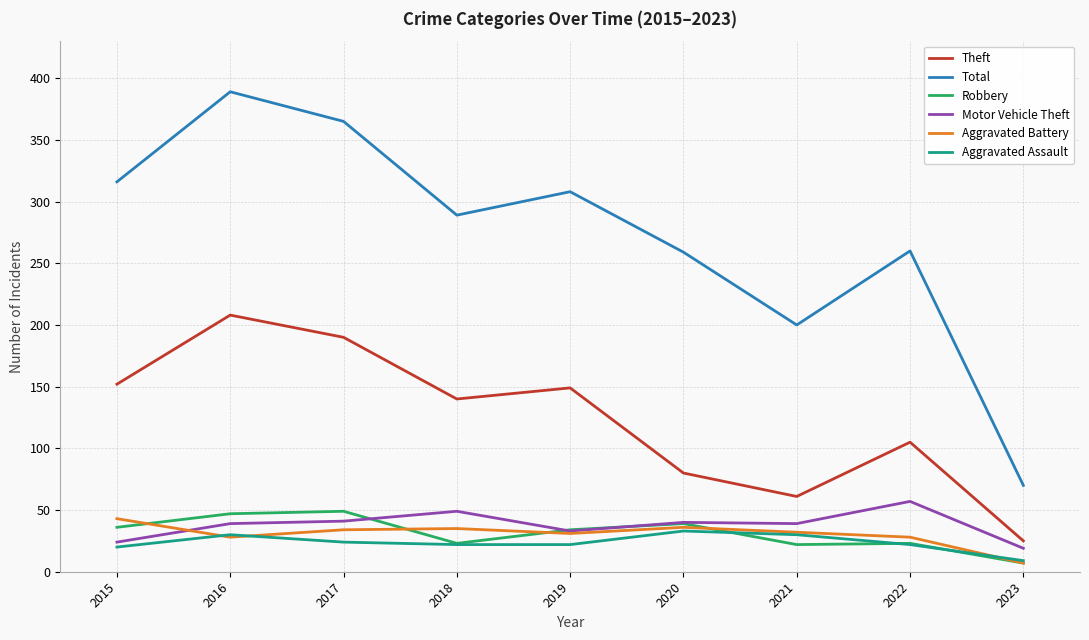

What is the difference between the maximum and second lowest values in the Total series?

189